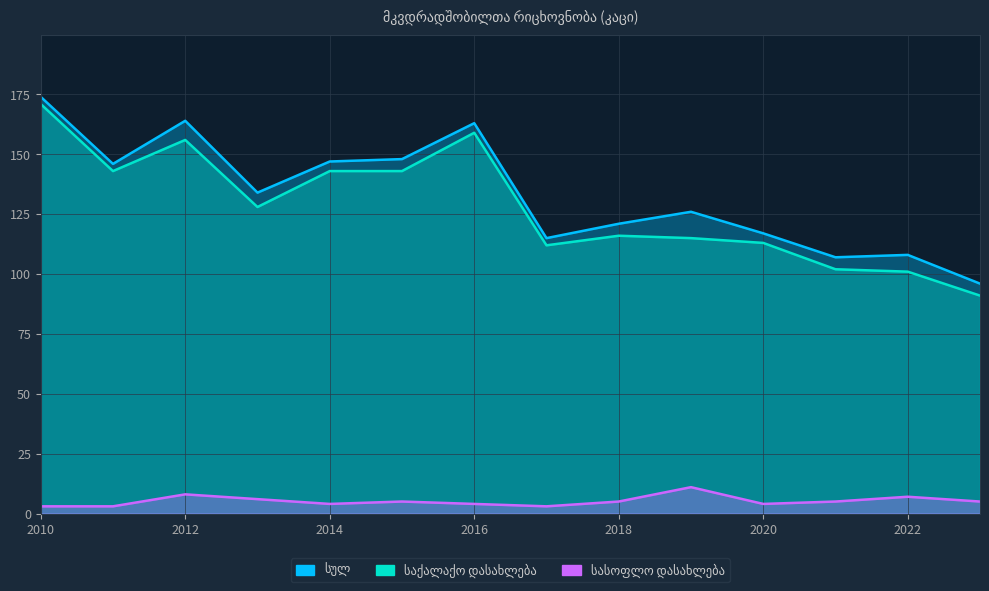

Count the number of data series in this chart.

3